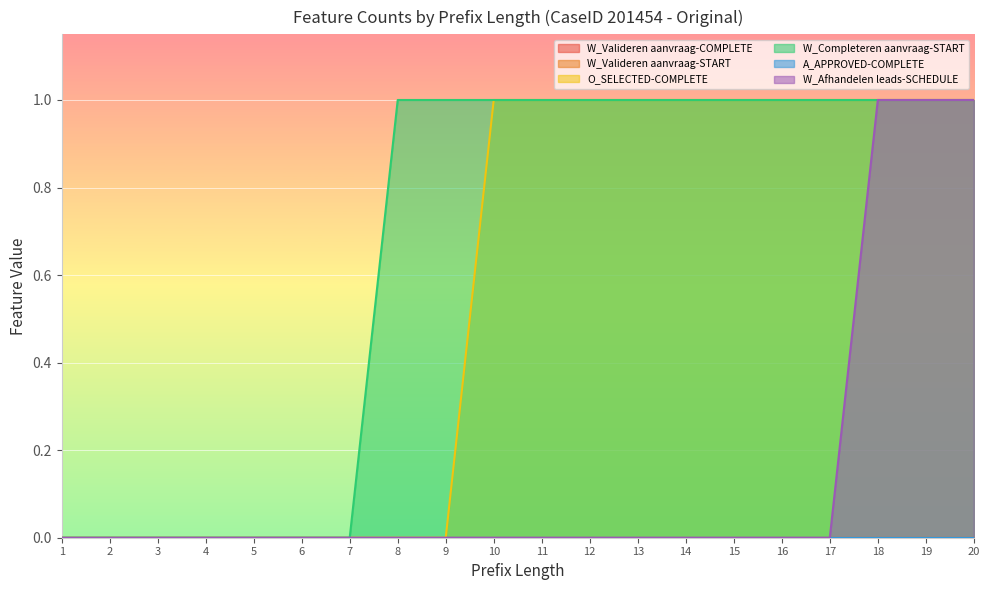

Does the chart display data point markers on the line(s)?

No